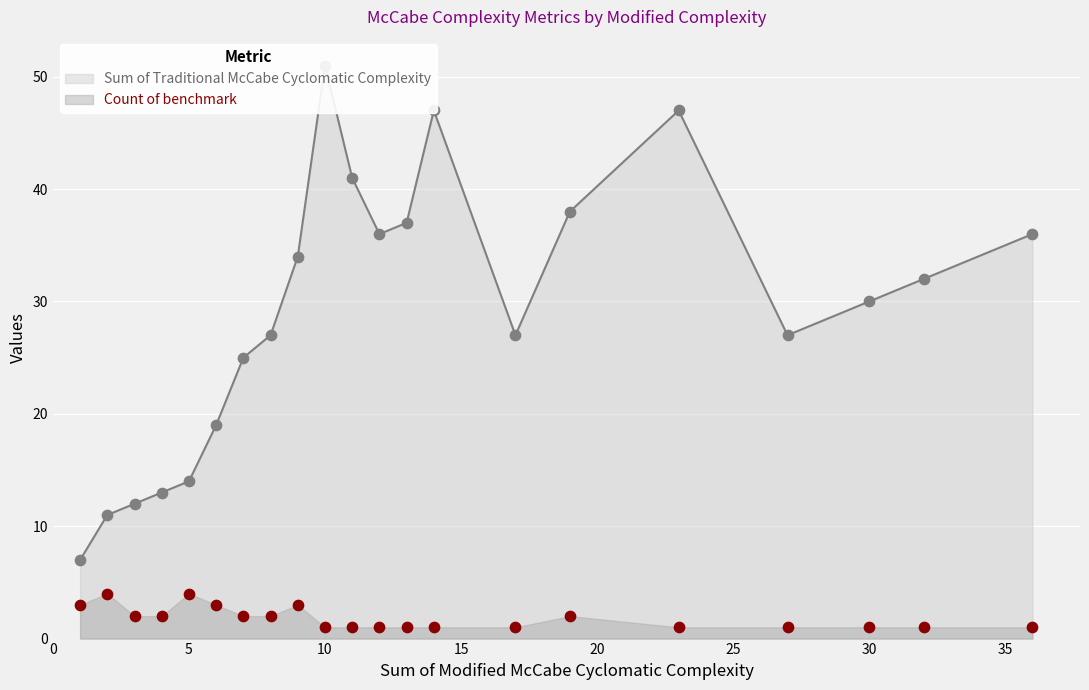

At how many categories does at least one series exceed 49?

1